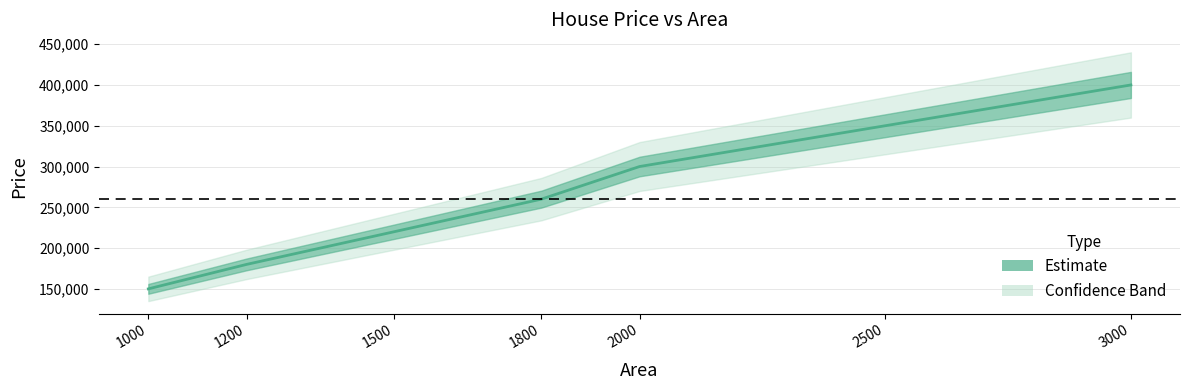

Reading right to left, extract all data points from this chart.

400000	350000	300000	260000	220000	180000	150000